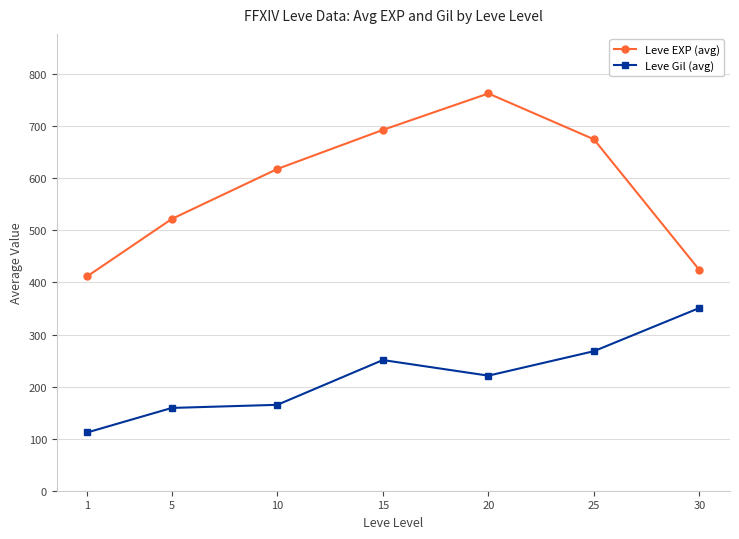

What is the total value across all series at 5?

681